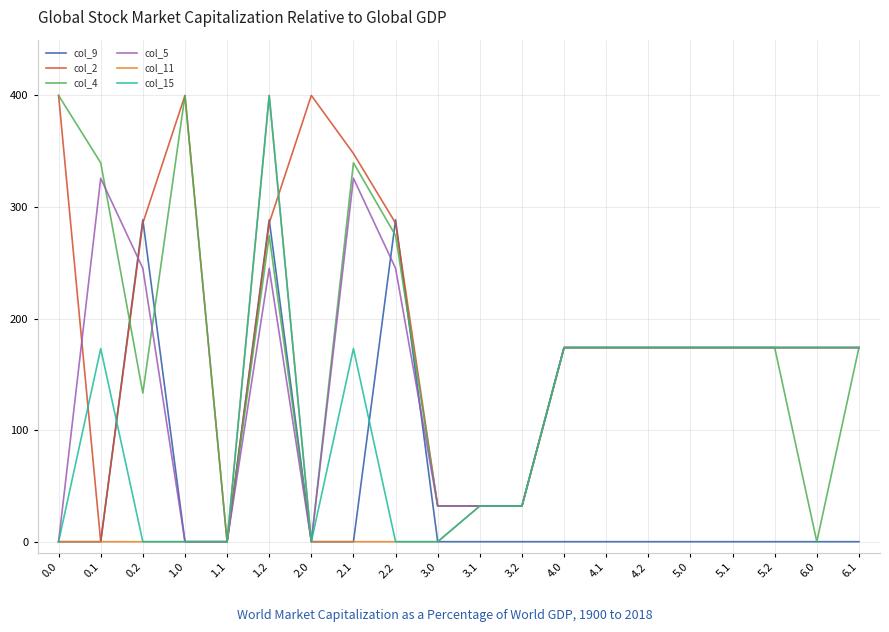

The col_11 series shows 0.0 at 1.0. True or false?

True